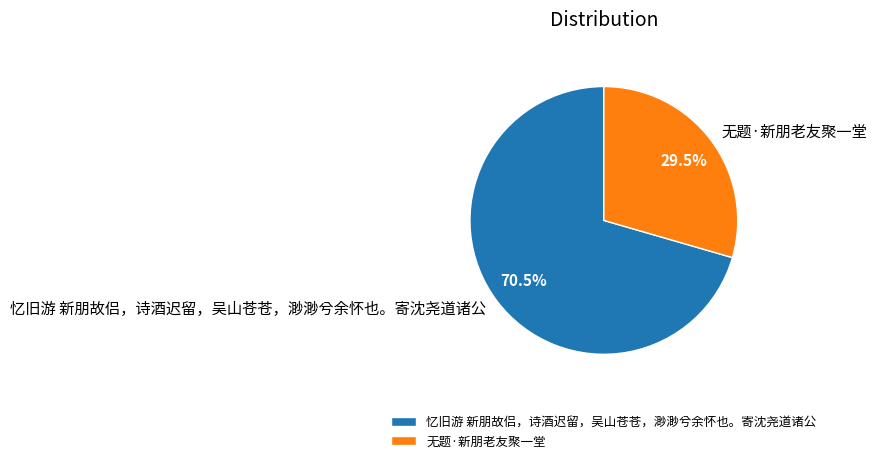

Is the sum of 无题·新朋老友聚一堂 and 忆旧游 新朋故侣，诗酒迟留，吴山苍苍，渺渺兮余怀也。寄沈尧道诸公 greater than half?

Yes